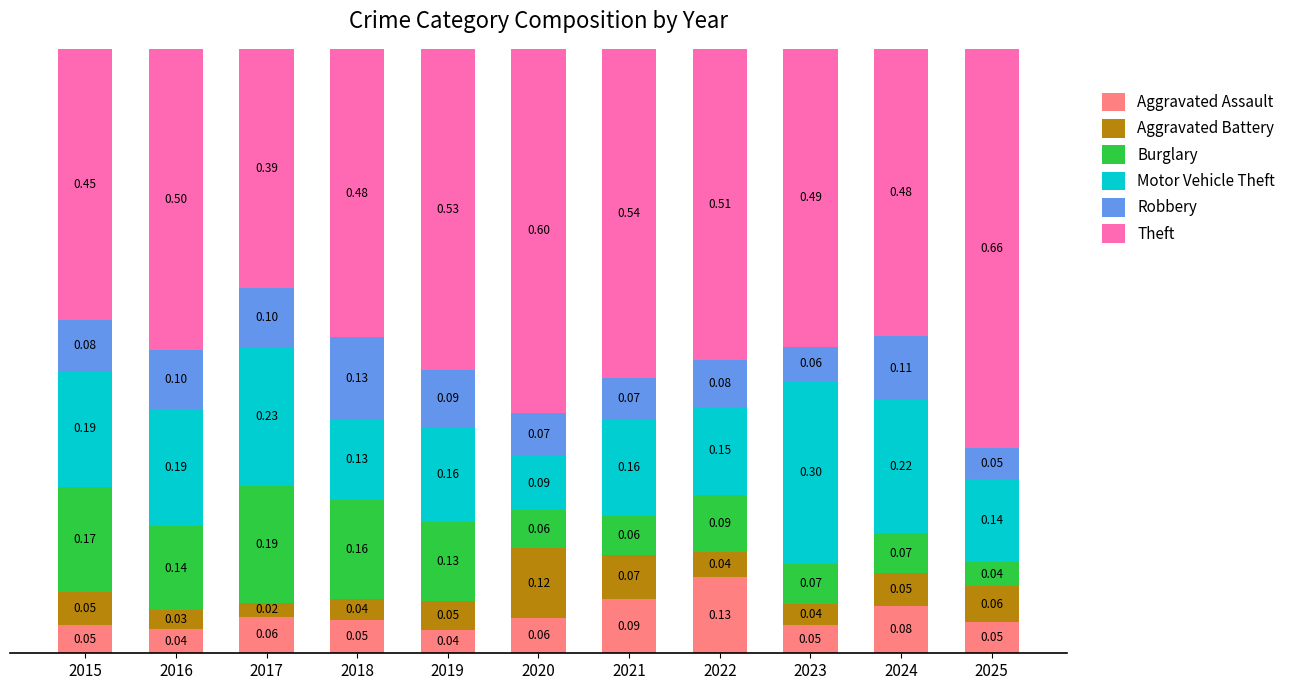

What is the total value across all series at 2020?

1.0